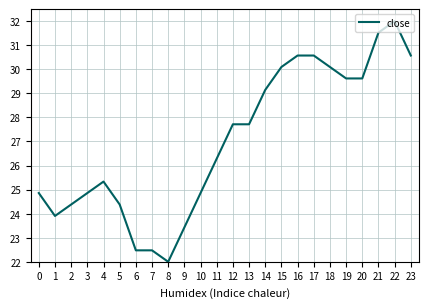

Which label corresponds to the largest value in the chart?

22